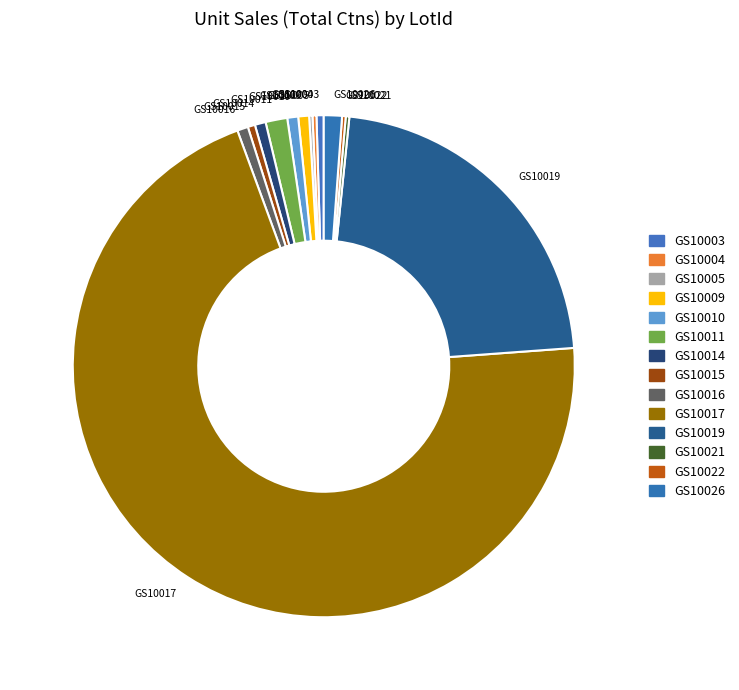

The GS10026 slice represents 1% of the pie. True or false?

True